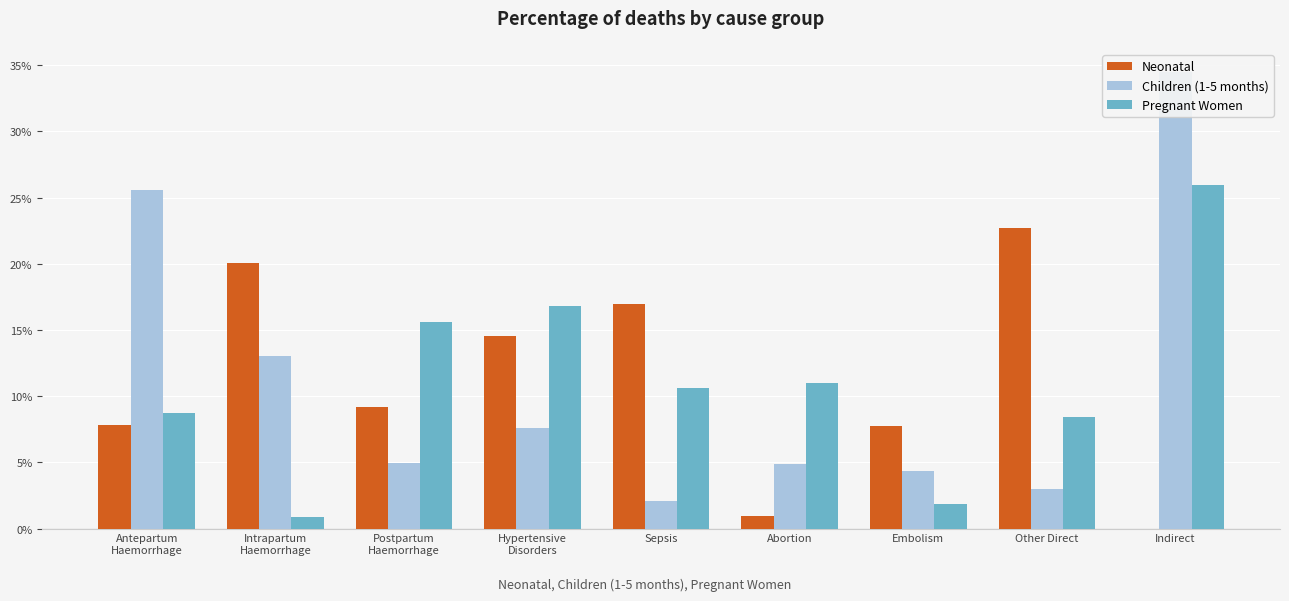

At which category does the chart reach its peak across all series?

Indirect